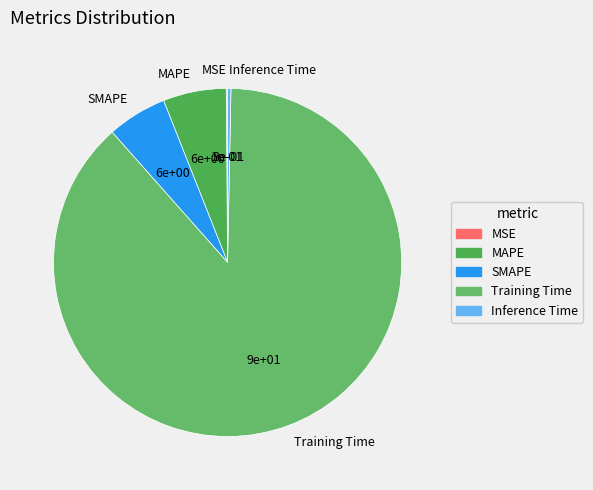

Which category has the biggest portion of the pie?

Training Time